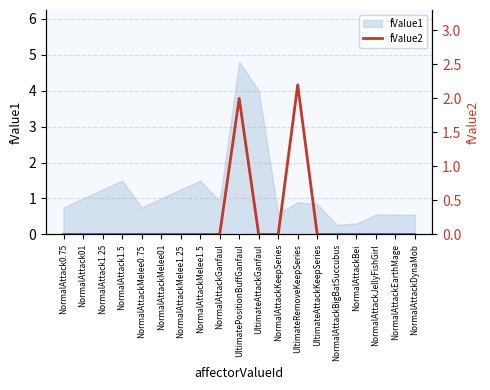

Is it true that the value at UltimateAttackKeepSeries is -1.3?

False